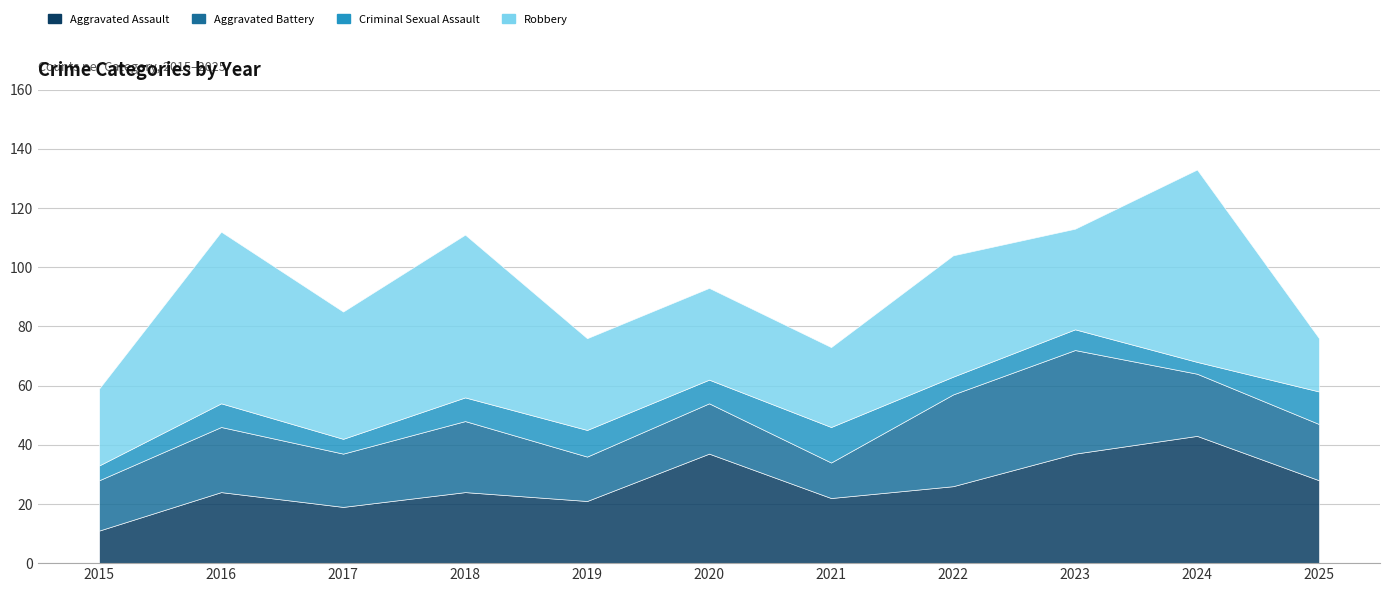

Read the Aggravated Battery value at 2019.

15